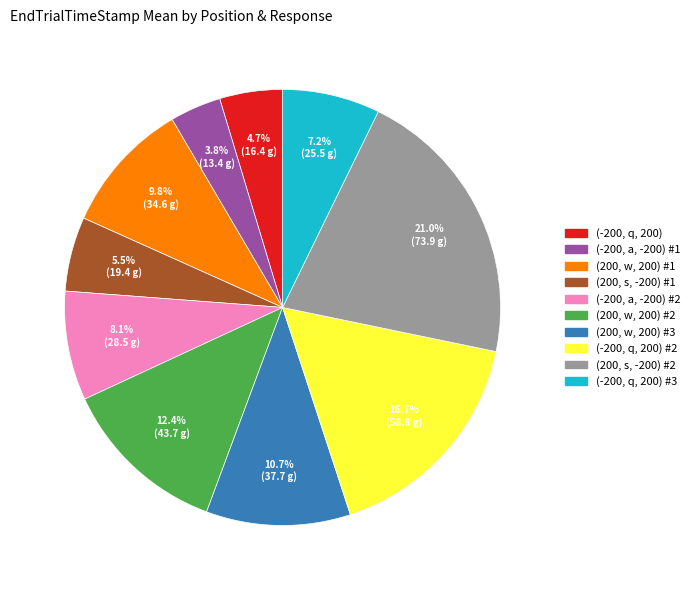

Is there any slice that represents more than half of the pie?

No